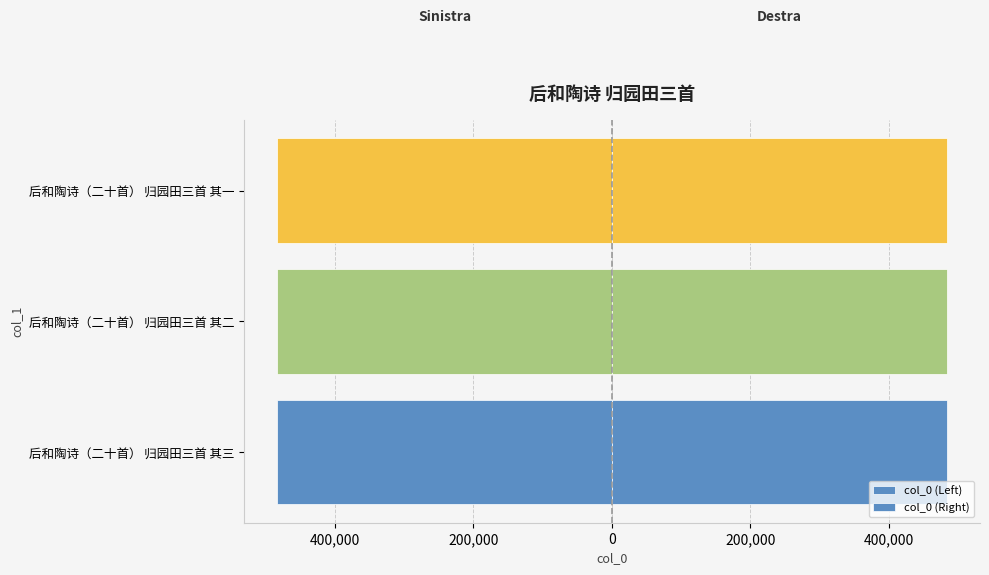

Which series changed the most between 后和陶诗（二十首） 归园田三首 其二 and 后和陶诗（二十首） 归园田三首 其一?

col_0 (Left)